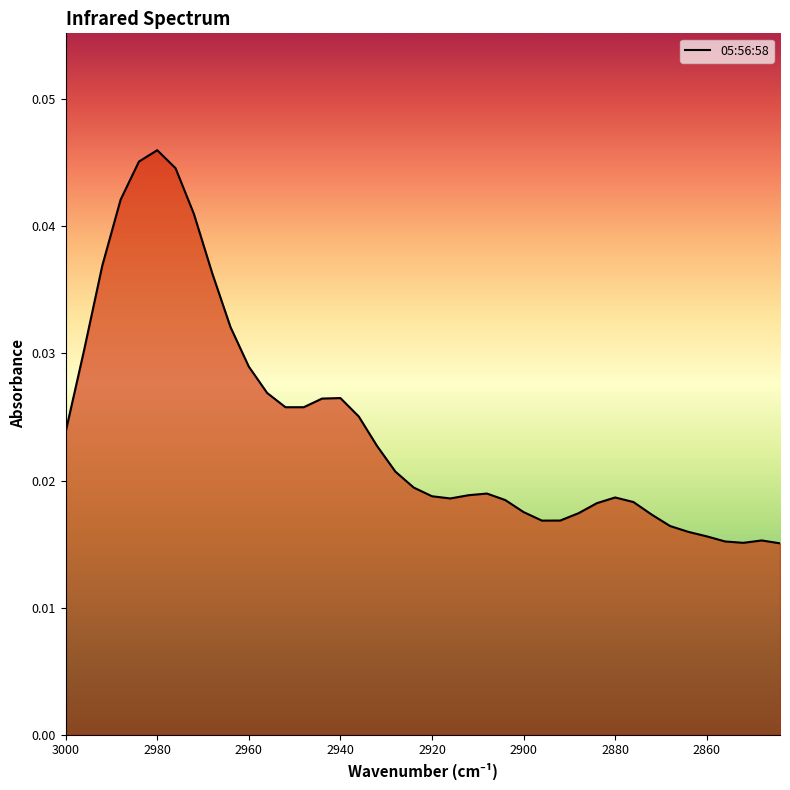

True or false: the data shows 0.0 at 2936.

False